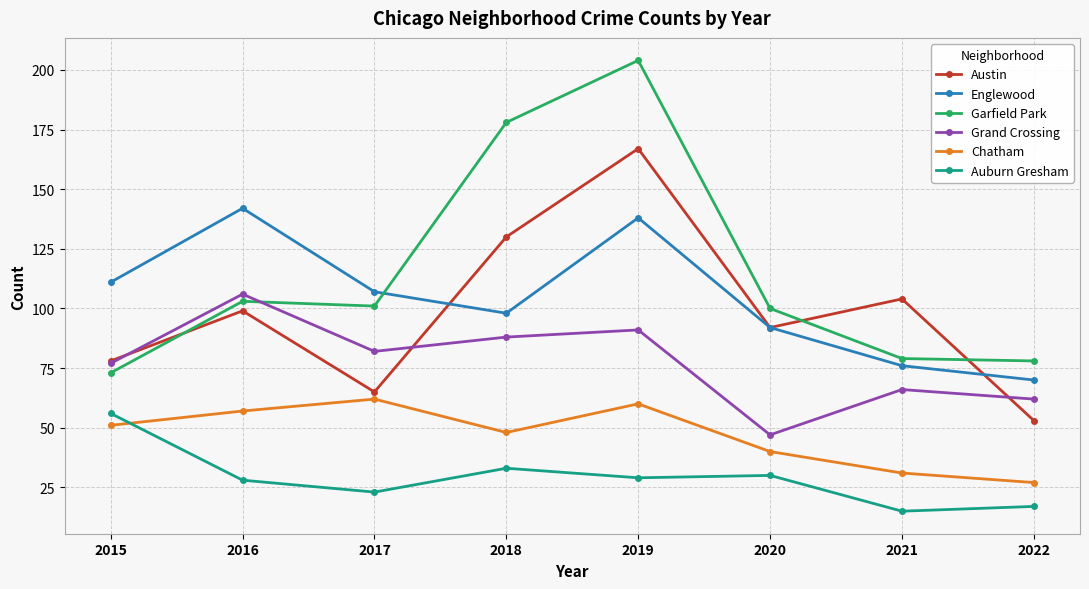

The value of Austin at 2021 is 104. True or false?

True